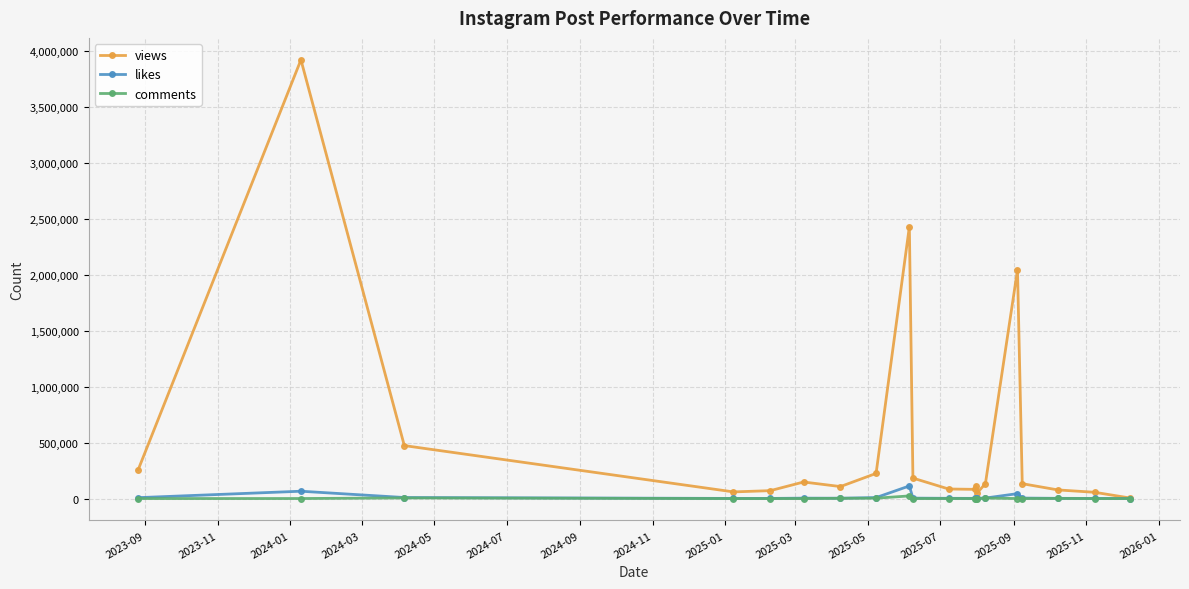

What is the maximum value for likes?

112739